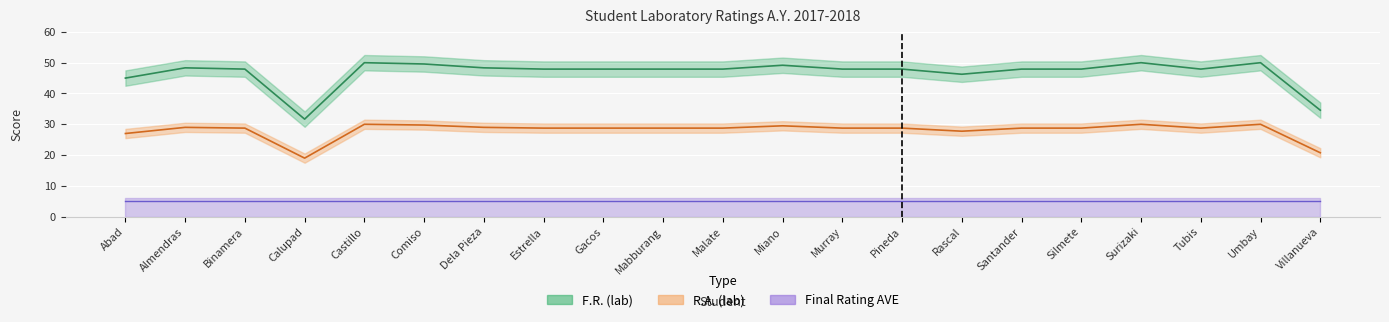

The value of F.R. (lab) at Abad is 45.0. True or false?

True